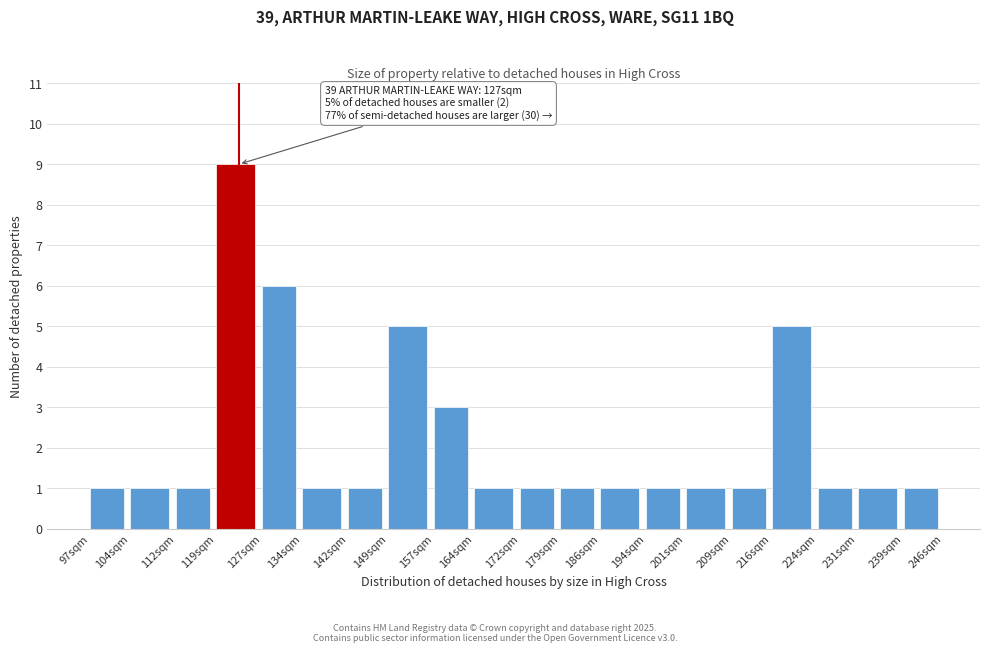

Reading right to left, what are all the values shown in this chart?

239sqm=1	231sqm=1	224sqm=1	216sqm=5	209sqm=1	201sqm=1	194sqm=1	186sqm=1	179sqm=1	172sqm=1	164sqm=1	157sqm=3	149sqm=5	142sqm=1	134sqm=1	127sqm=6	119sqm=9	112sqm=1	104sqm=1	97sqm=1